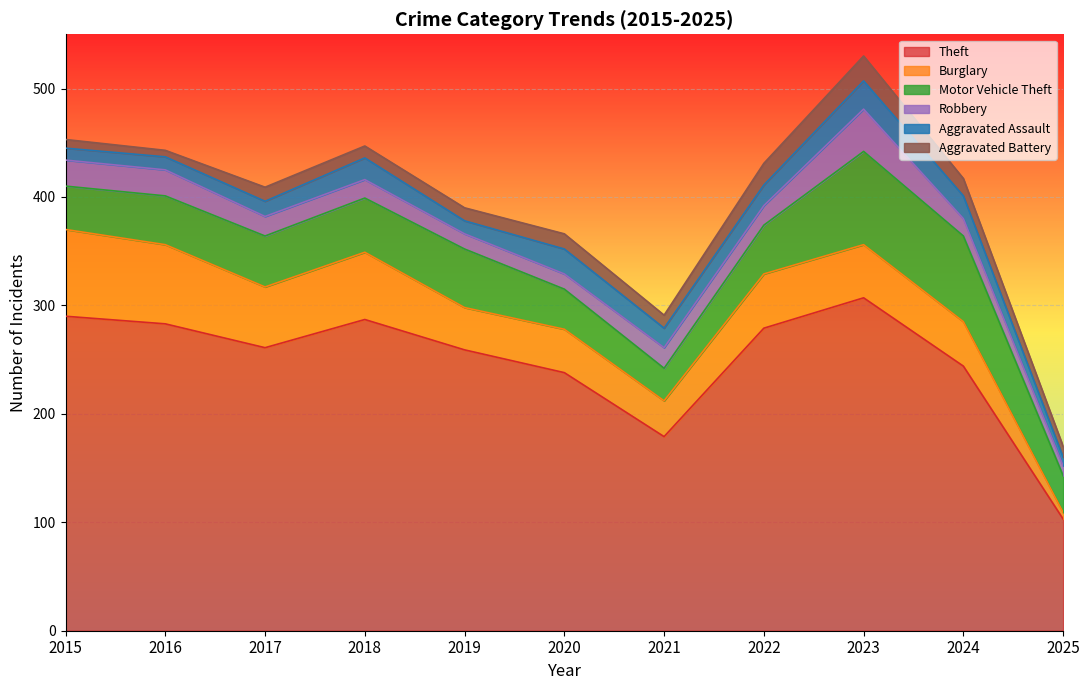

True or false: Aggravated Assault and Robbery cross at least once.

True